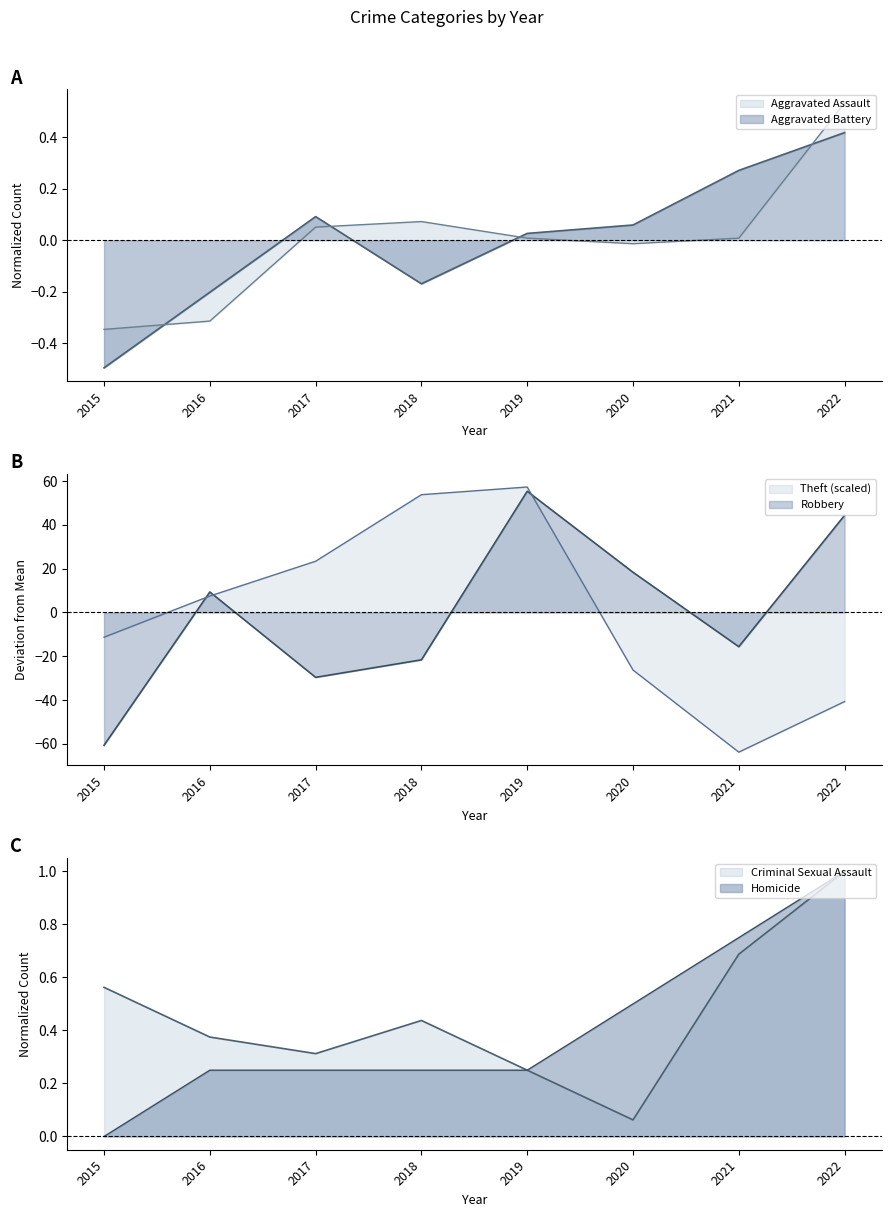

Which series ends up on top after the final intersection of Theft and Homicide?

Homicide